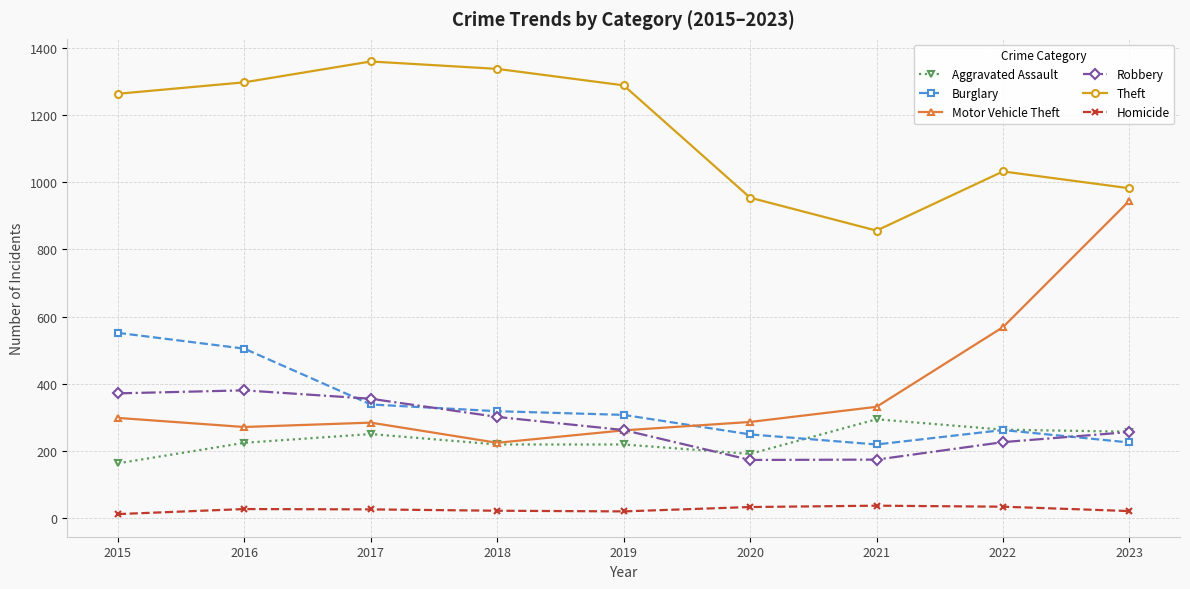

True or false: Aggravated Assault and Homicide intersect in this chart.

False